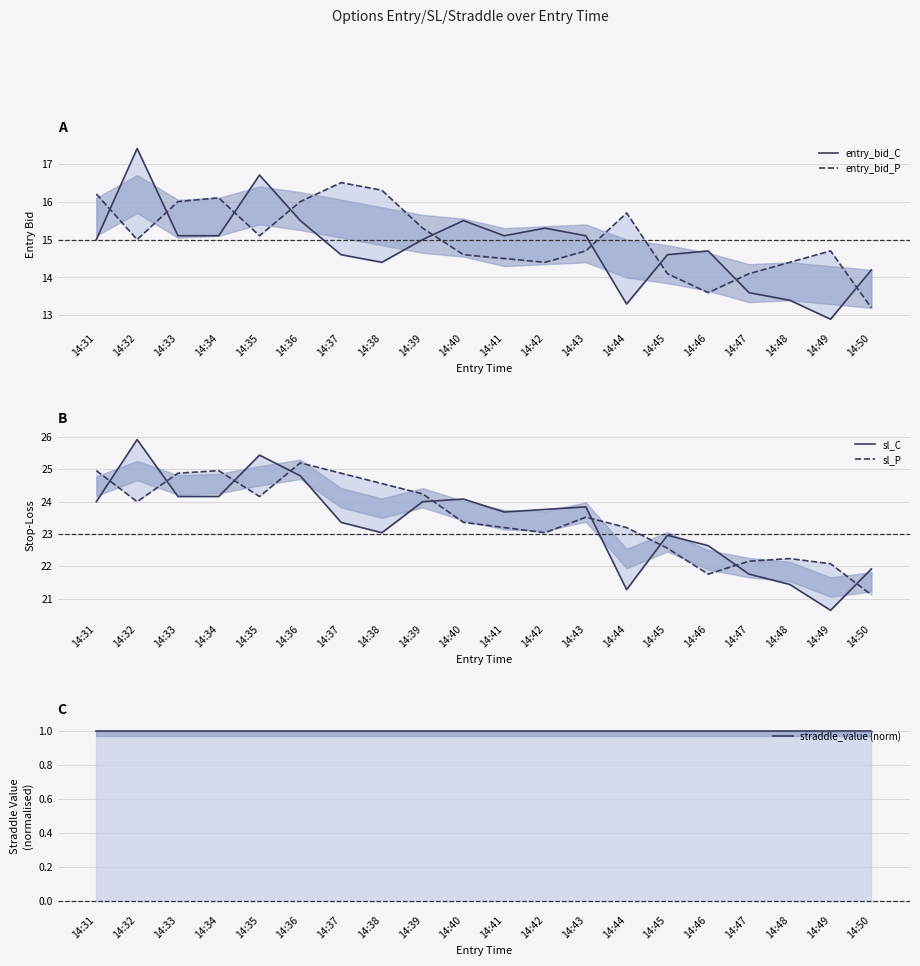

The value of entry_bid_P at 14:44 is 26.2. True or false?

False